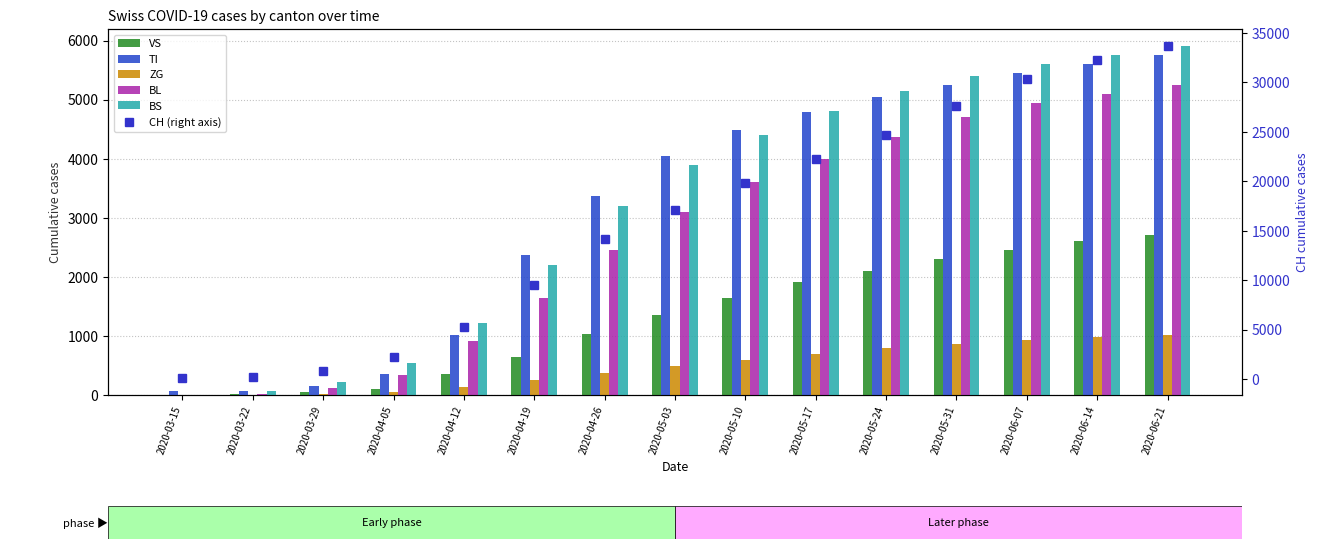

Rank the series by their maximum value, from highest to lowest.

CH (right axis), BS, TI, BL, VS, ZG